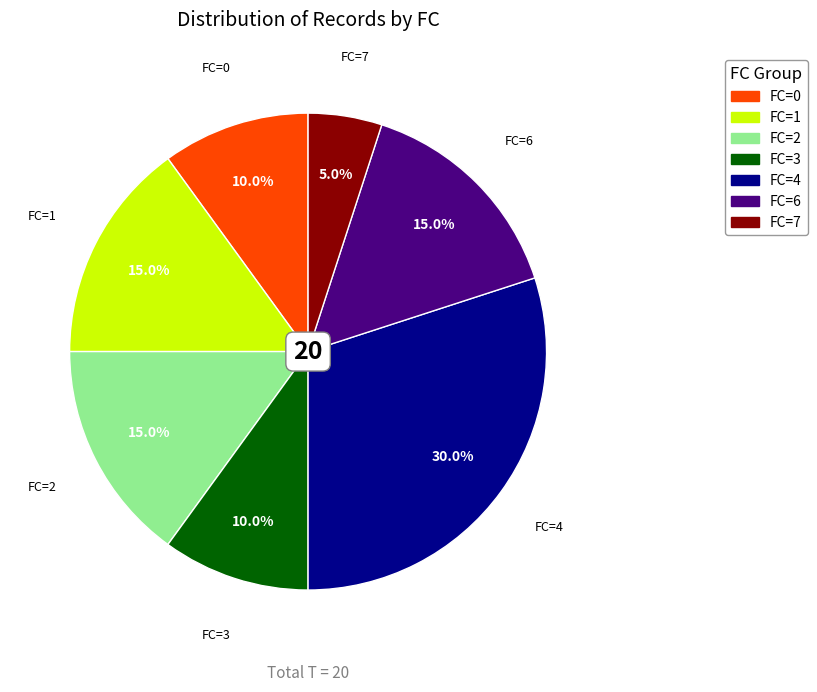

How many slices are in this pie chart?

7